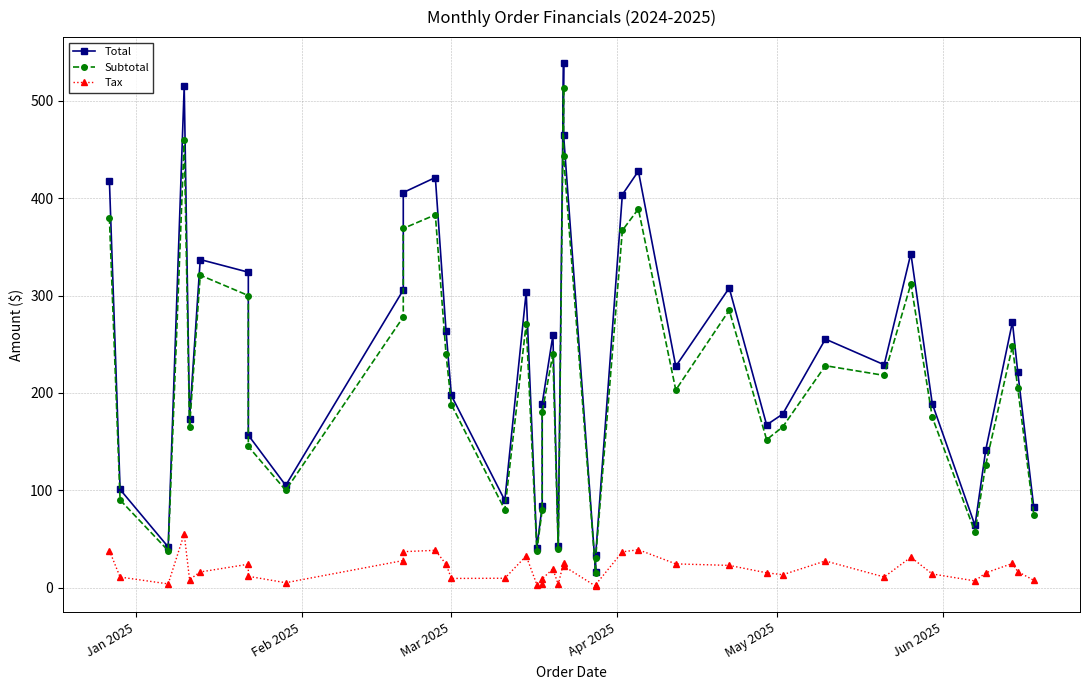

How many lines are shown in the chart?

3